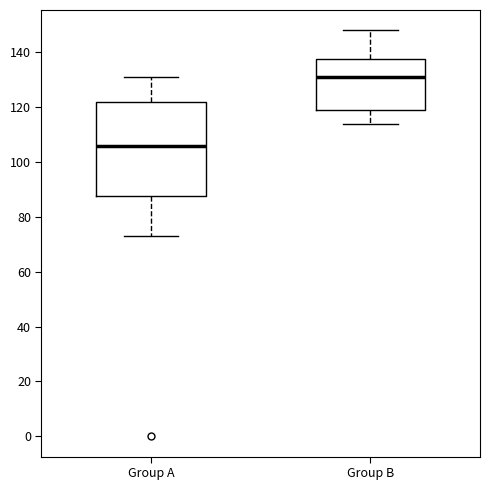

Reading left to right, transcribe this box plot: for each box, give where its median line is, the range the box spans, and where its two whiskers end, as read against the y-axis. The values are not printed on the chart, so give them approximately, as read against the axis.

Group A: median 106, box 88 to 122, whiskers 74 to 132
Group B: median 132, box 120 to 138, whiskers 114 to 148